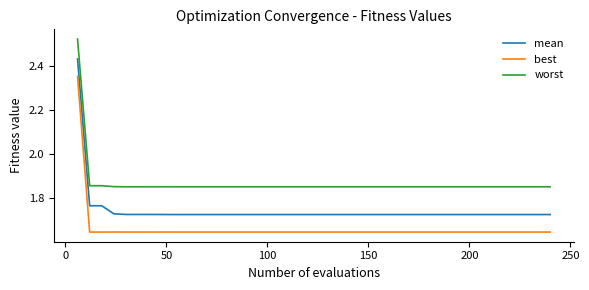

What is the difference between the maximum and minimum values in the worst series?

0.7